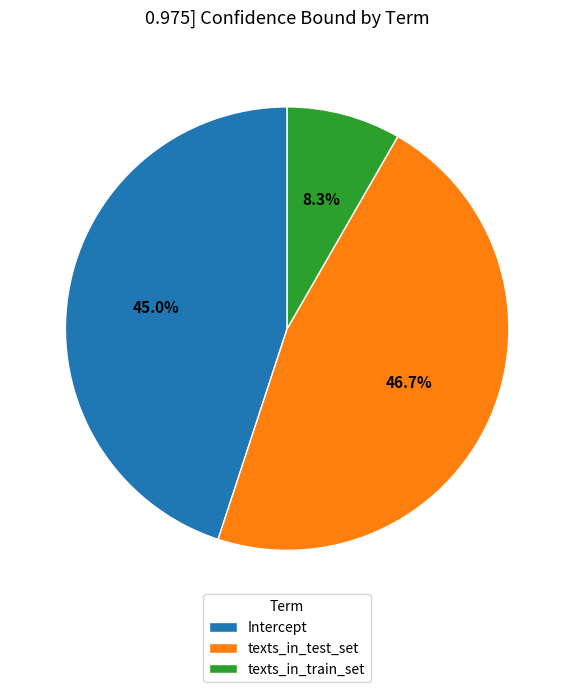

Is Intercept the majority of the pie?

No